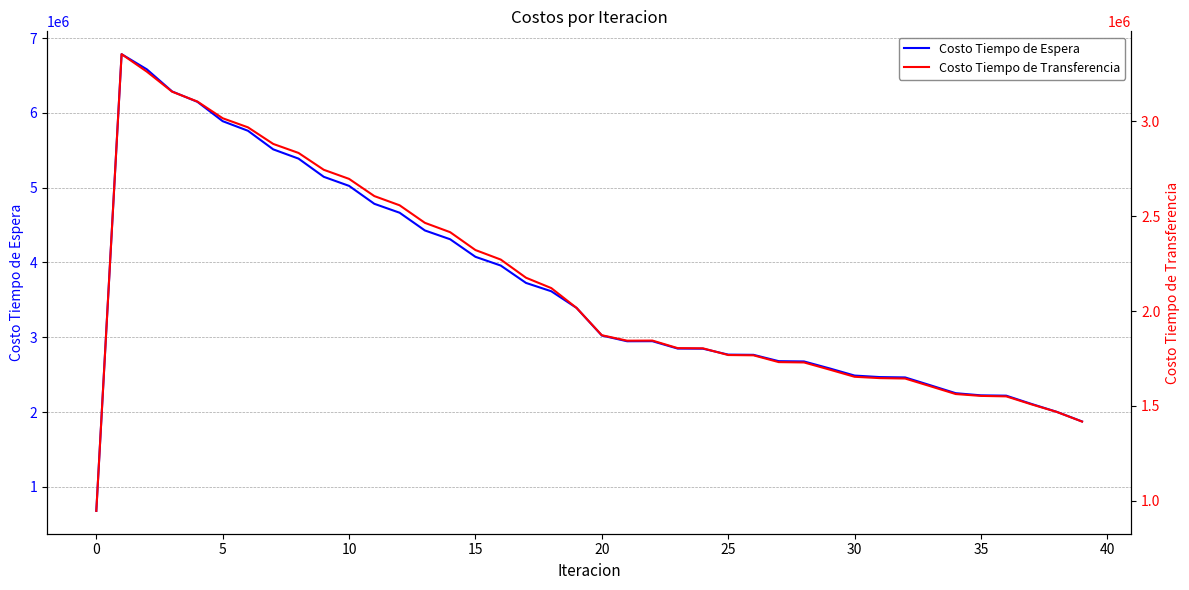

Where is Costo Tiempo de Espera nearest to the value 3731526?

17